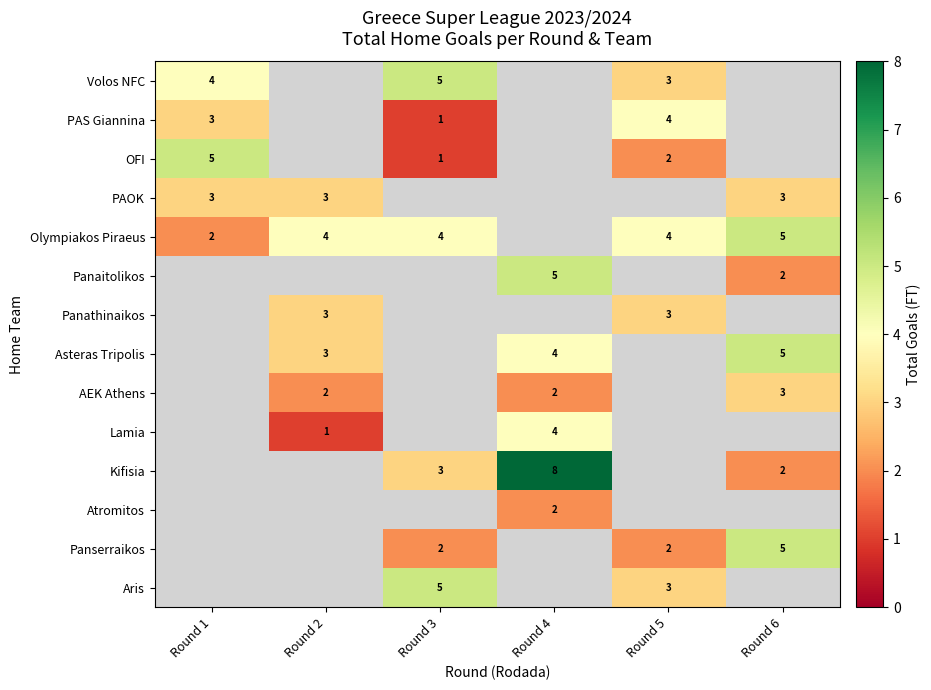

Count the number of data series in this chart.

14